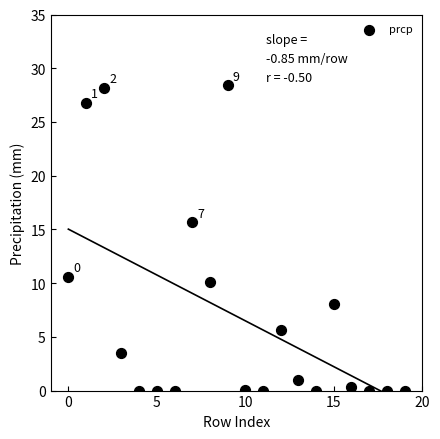

What is the range of Y values (max minus min)?

28.4